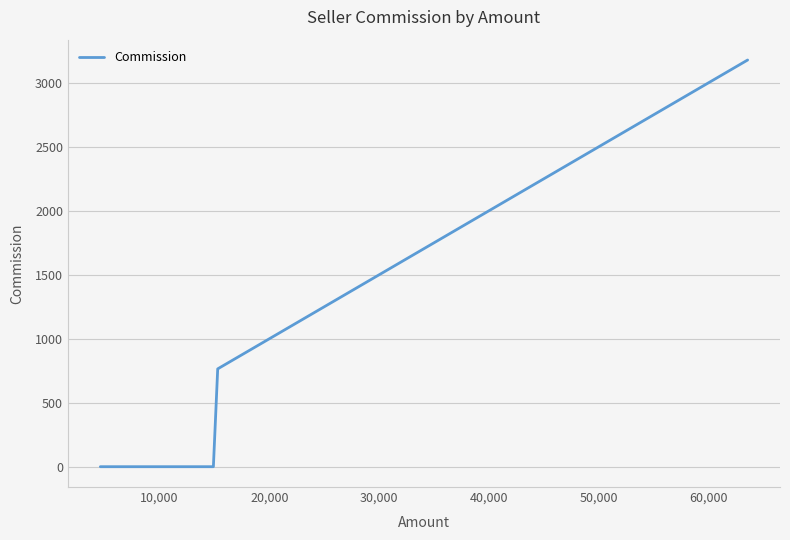

How many lines are shown in the chart?

1